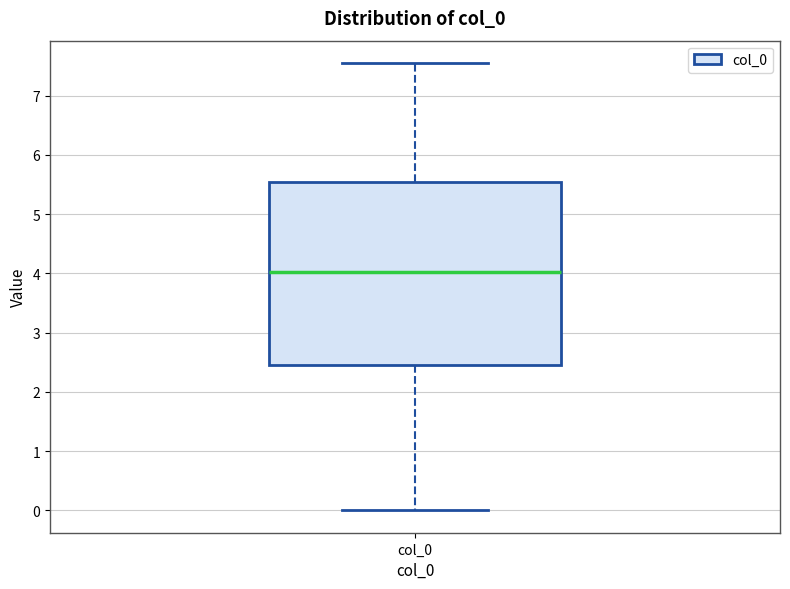

Read this box plot against the y-axis: the position of the median line, the range covered by the box, and the ends of both whiskers. The values are not printed on the chart, so give them approximately, as read against the axis.

median 4.0, box 2.5 to 5.5, whiskers 0.0 to 7.6